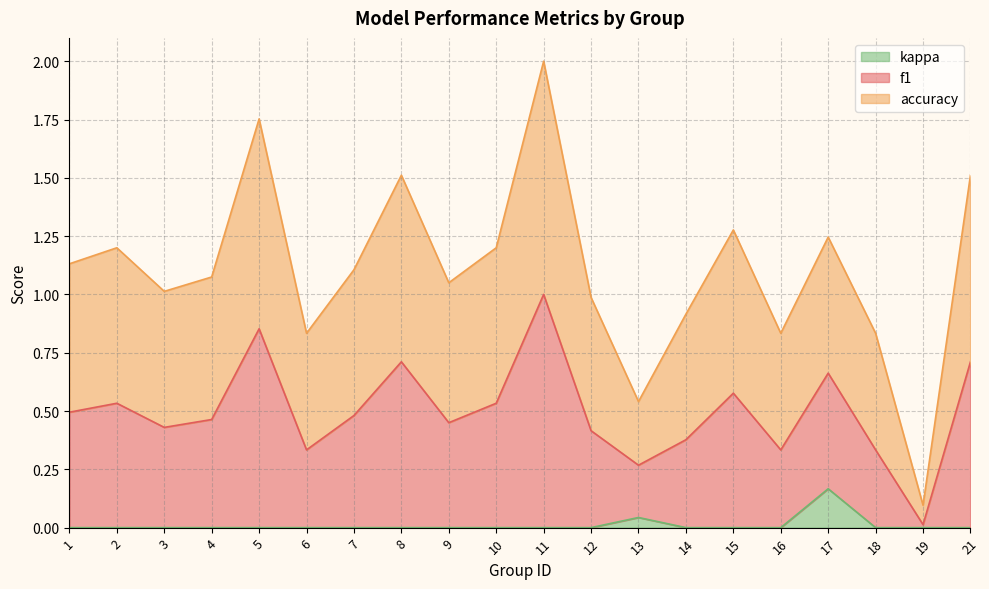

True or false: kappa and f1 intersect in this chart.

False